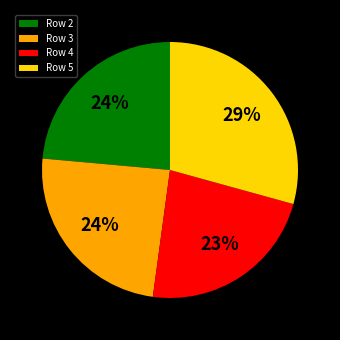

To the nearest percent, what is the combined percentage of Row 4 and Row 5?

52%